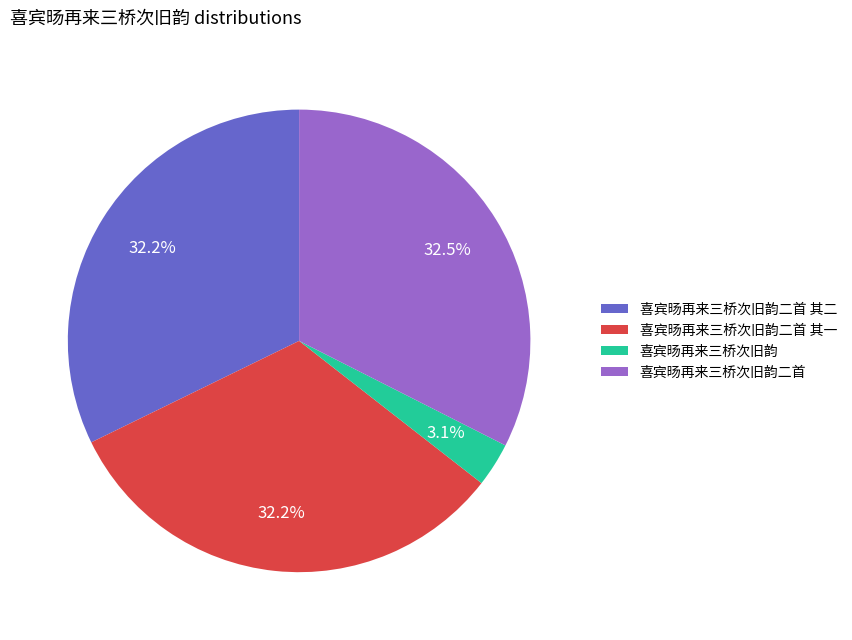

Does 喜宾旸再来三桥次旧韵 account for over 50% of the chart?

No